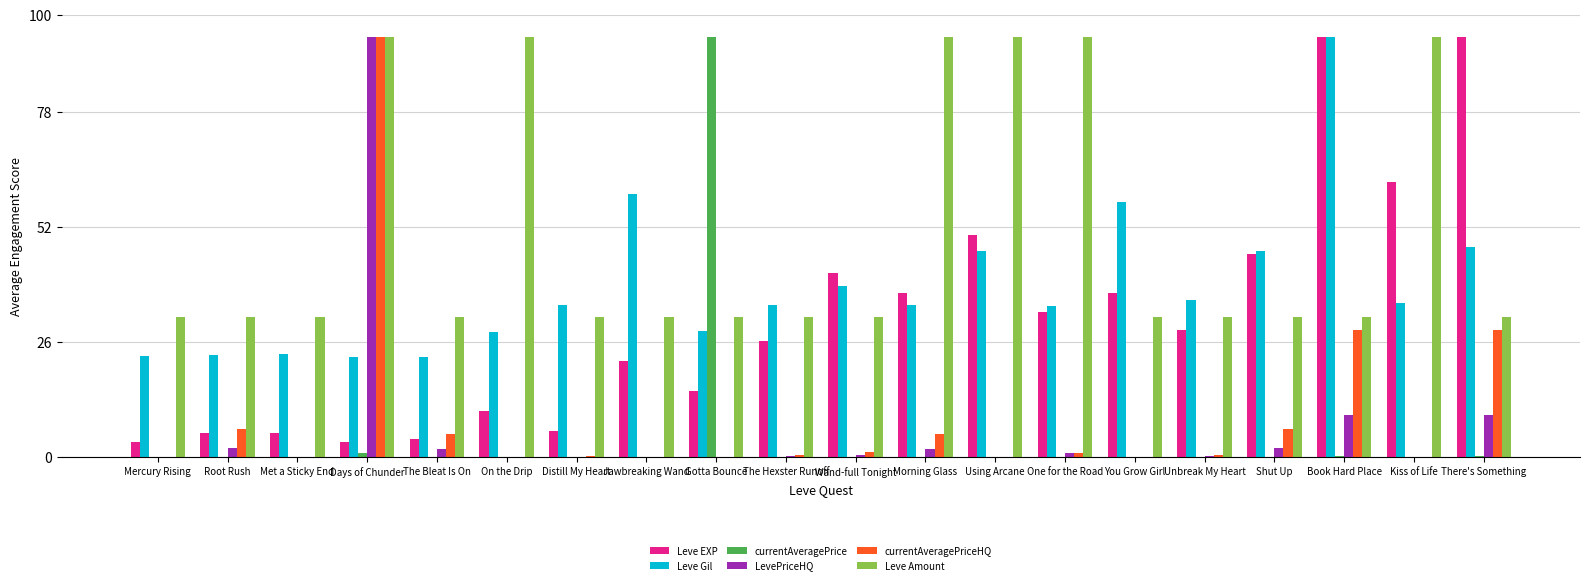

What is the spread (max minus min) of values at Distill My Heart?

34.3